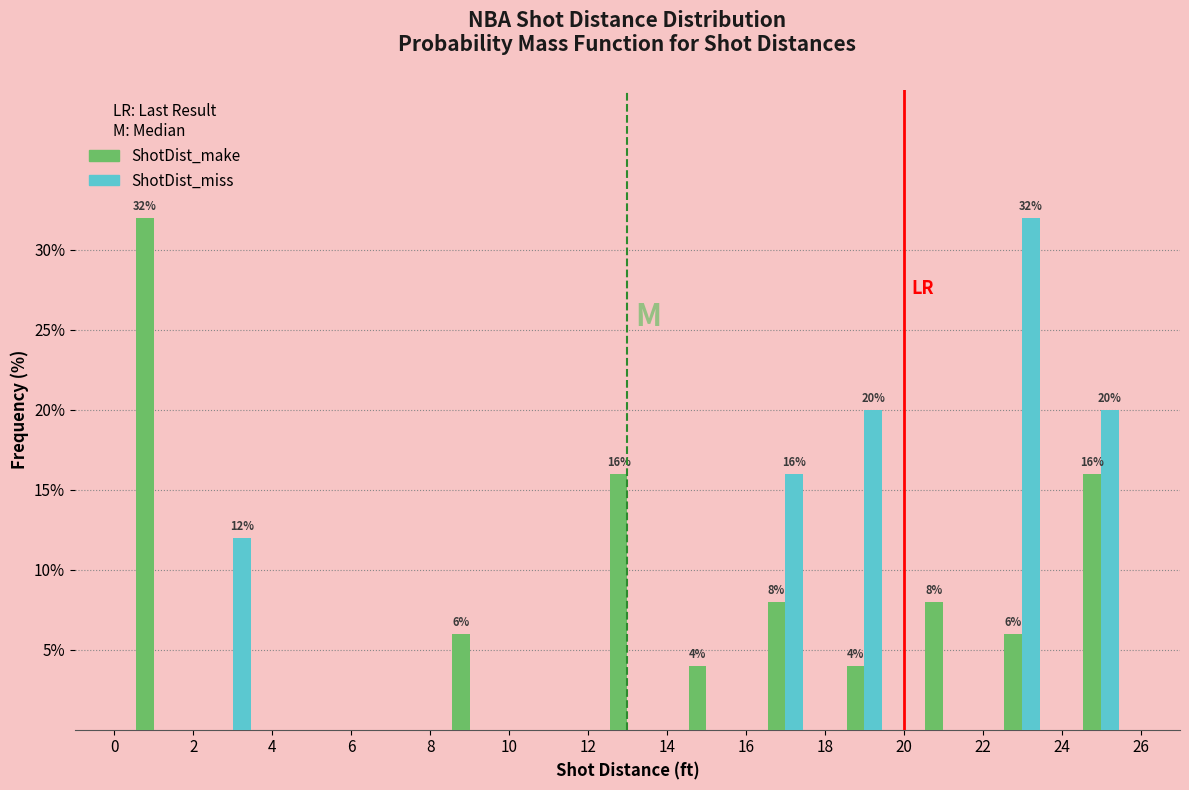

In the ShotDist_miss series, which range on the x-axis has the tallest bar?

22 to 24